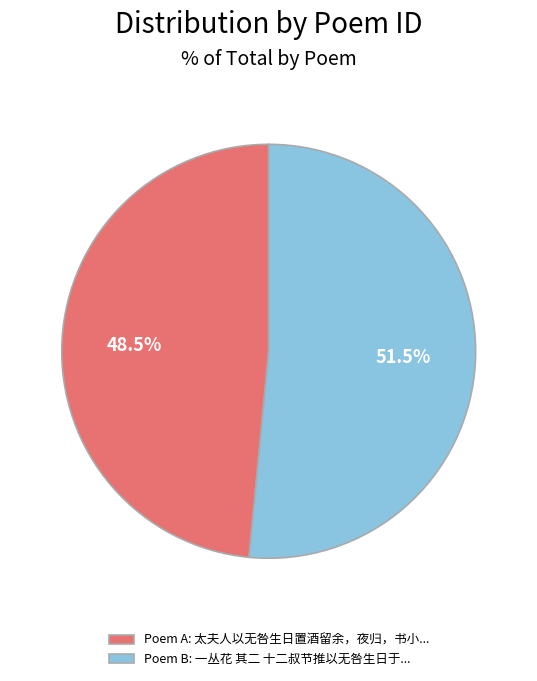

Rank the categories by value from highest to lowest.

Poem B: 一丛花 其二 十二叔节推以无咎生日于..., Poem A: 太夫人以无咎生日置酒留余，夜归，书小...